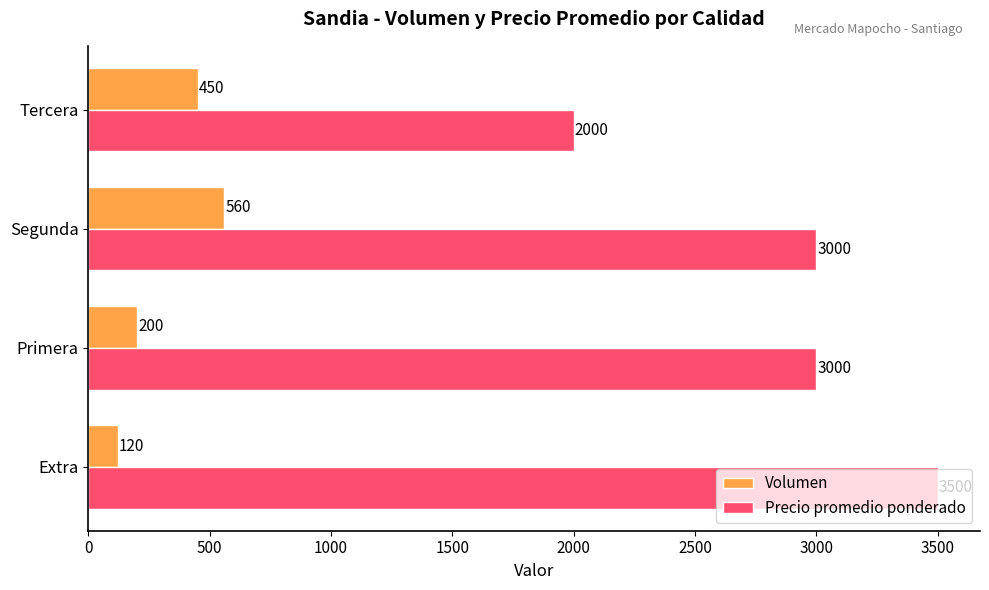

What is the difference between the maximum and second lowest values in the Volumen series?

360